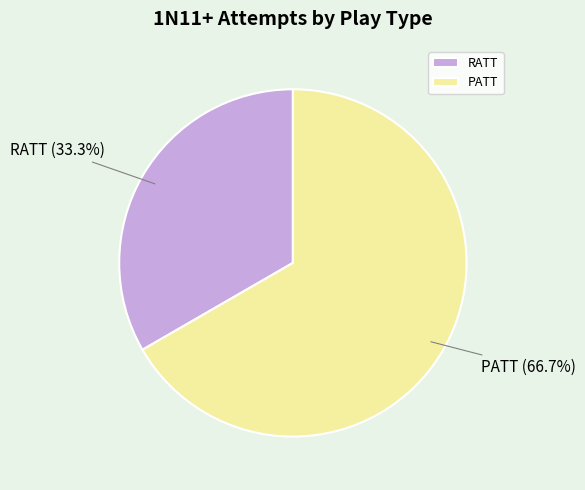

Is the sum of PATT and RATT greater than half?

Yes